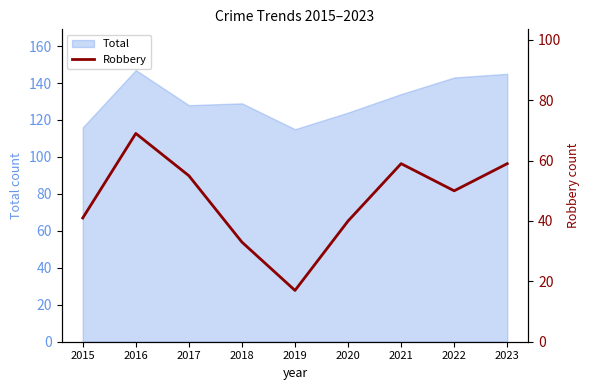

The Total series shows 115 at 2019. True or false?

True